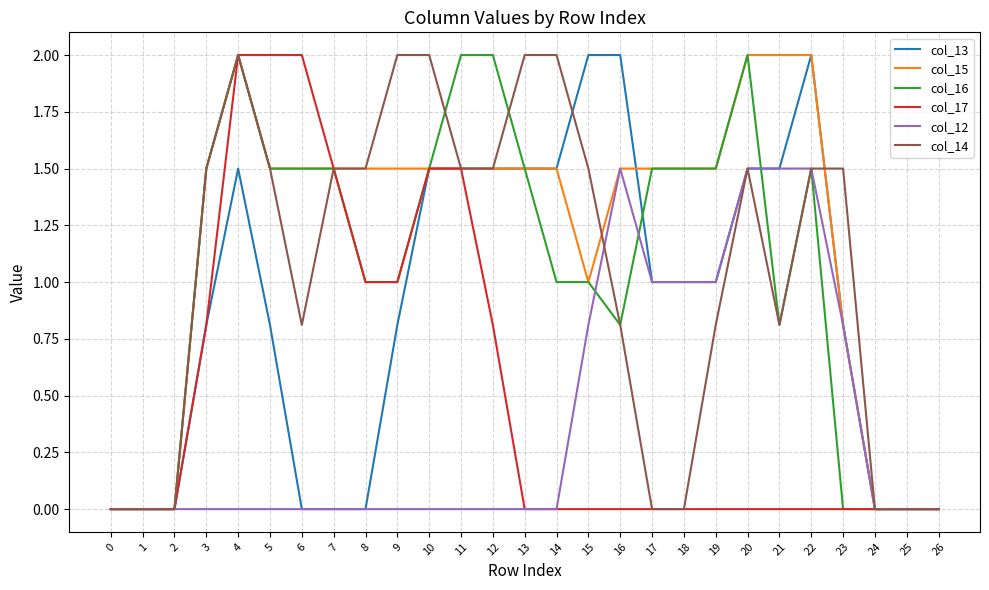

What is the spread (max minus min) of values at 12?

2.0